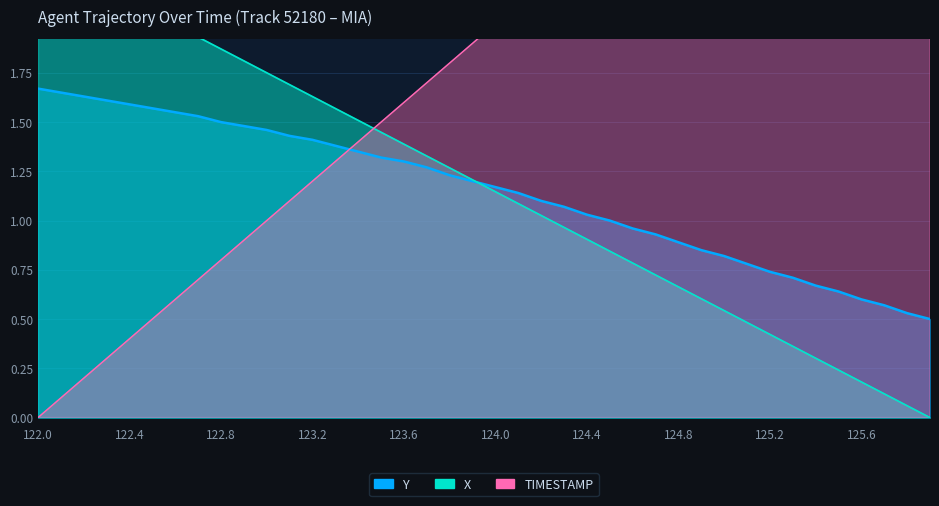

The value of Y at 122.4 is 1.6. True or false?

True